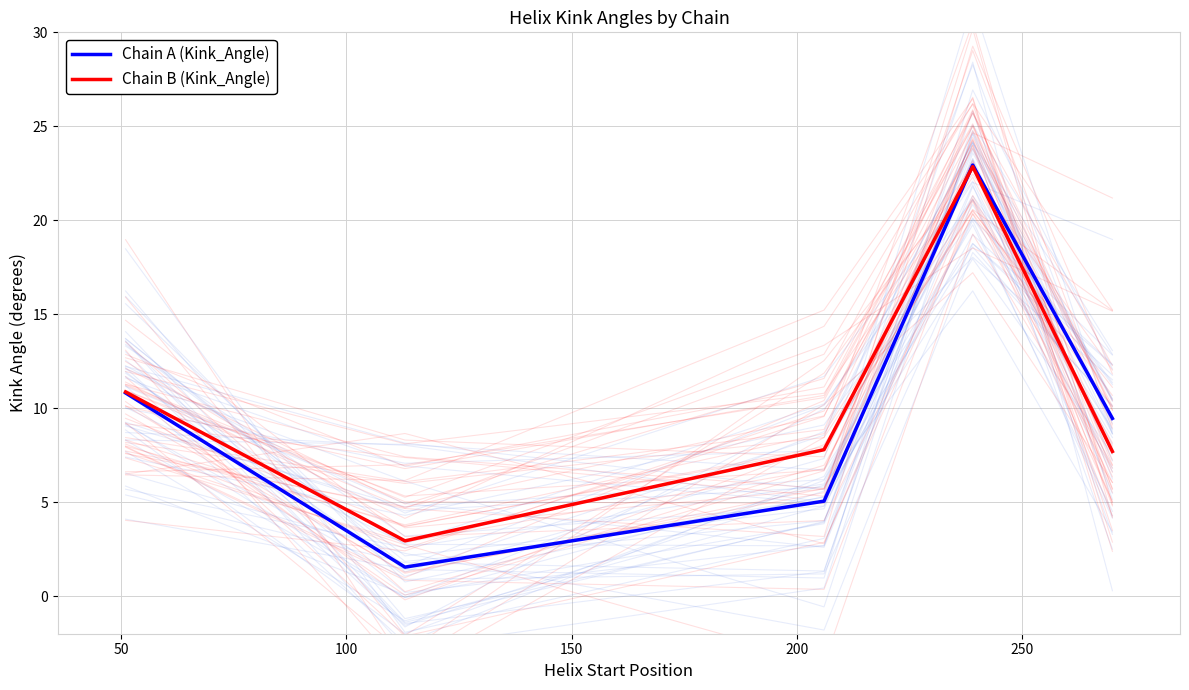

Which series changed the most between 50 and 200?

Chain A (Kink_Angle)